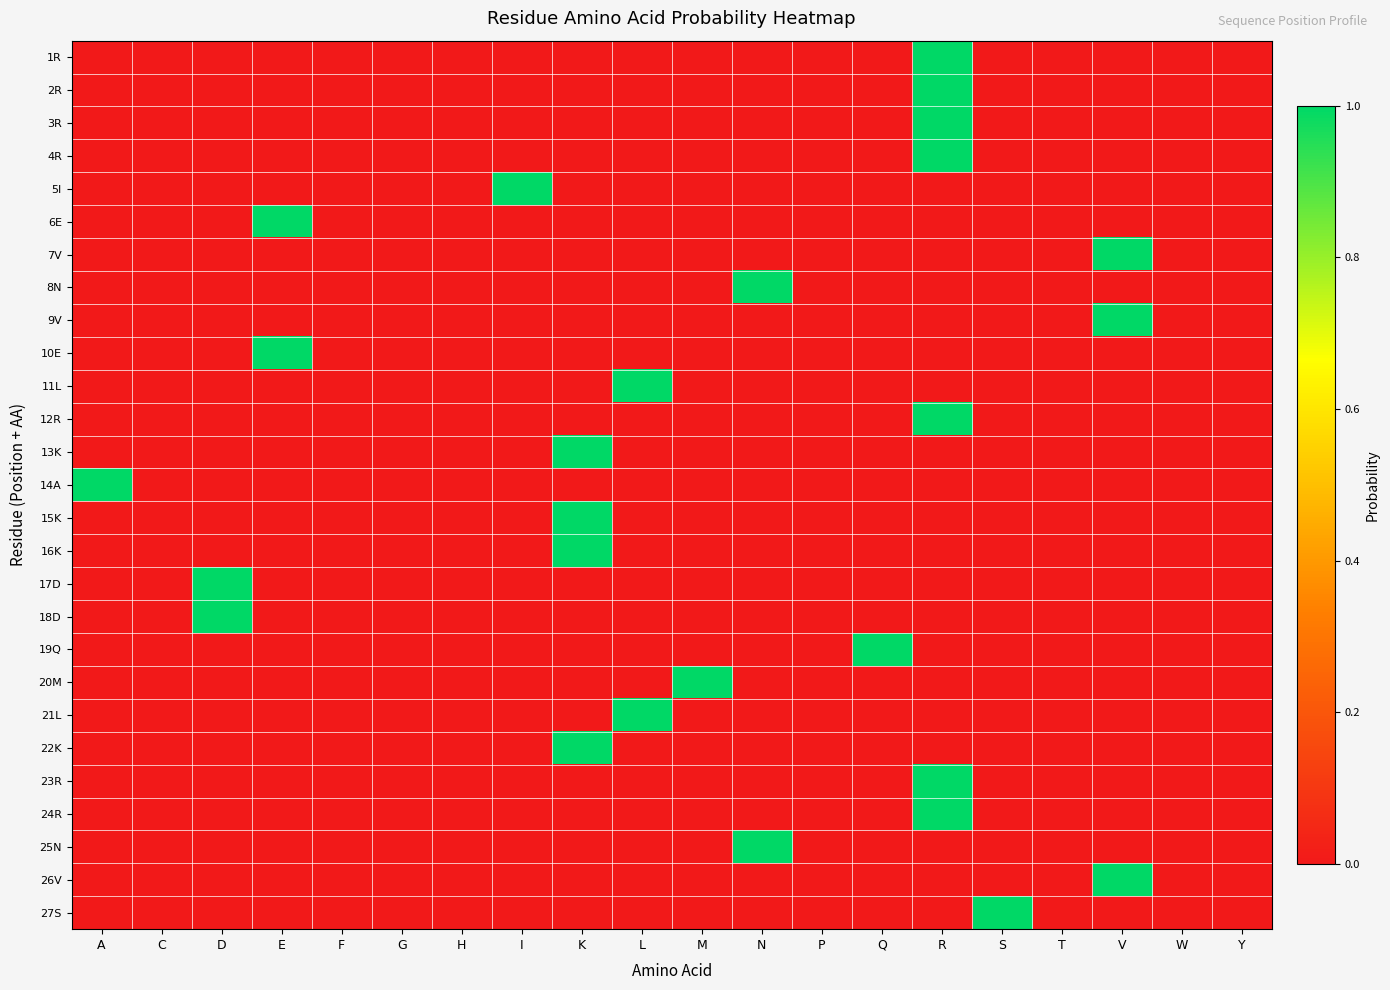

Reading right to left, extract all data points from this chart.

1R: Y=0	W=0	V=0	T=0	S=0	R=1	Q=0	P=0	N=0	M=0	L=0	K=0	I=0	H=0	G=0	F=0	E=0	D=0	C=0	A=0
2R: Y=0	W=0	V=0	T=0	S=0	R=1	Q=0	P=0	N=0	M=0	L=0	K=0	I=0	H=0	G=0	F=0	E=0	D=0	C=0	A=0
3R: Y=0	W=0	V=0	T=0	S=0	R=1	Q=0	P=0	N=0	M=0	L=0	K=0	I=0	H=0	G=0	F=0	E=0	D=0	C=0	A=0
4R: Y=0	W=0	V=0	T=0	S=0	R=1	Q=0	P=0	N=0	M=0	L=0	K=0	I=0	H=0	G=0	F=0	E=0	D=0	C=0	A=0
5I: Y=0	W=0	V=0	T=0	S=0	R=0	Q=0	P=0	N=0	M=0	L=0	K=0	I=1	H=0	G=0	F=0	E=0	D=0	C=0	A=0
6E: Y=0	W=0	V=0	T=0	S=0	R=0	Q=0	P=0	N=0	M=0	L=0	K=0	I=0	H=0	G=0	F=0	E=1	D=0	C=0	A=0
7V: Y=0	W=0	V=1	T=0	S=0	R=0	Q=0	P=0	N=0	M=0	L=0	K=0	I=0	H=0	G=0	F=0	E=0	D=0	C=0	A=0
8N: Y=0	W=0	V=0	T=0	S=0	R=0	Q=0	P=0	N=1	M=0	L=0	K=0	I=0	H=0	G=0	F=0	E=0	D=0	C=0	A=0
9V: Y=0	W=0	V=1	T=0	S=0	R=0	Q=0	P=0	N=0	M=0	L=0	K=0	I=0	H=0	G=0	F=0	E=0	D=0	C=0	A=0
10E: Y=0	W=0	V=0	T=0	S=0	R=0	Q=0	P=0	N=0	M=0	L=0	K=0	I=0	H=0	G=0	F=0	E=1	D=0	C=0	A=0
11L: Y=0	W=0	V=0	T=0	S=0	R=0	Q=0	P=0	N=0	M=0	L=1	K=0	I=0	H=0	G=0	F=0	E=0	D=0	C=0	A=0
12R: Y=0	W=0	V=0	T=0	S=0	R=1	Q=0	P=0	N=0	M=0	L=0	K=0	I=0	H=0	G=0	F=0	E=0	D=0	C=0	A=0
13K: Y=0	W=0	V=0	T=0	S=0	R=0	Q=0	P=0	N=0	M=0	L=0	K=1	I=0	H=0	G=0	F=0	E=0	D=0	C=0	A=0
14A: Y=0	W=0	V=0	T=0	S=0	R=0	Q=0	P=0	N=0	M=0	L=0	K=0	I=0	H=0	G=0	F=0	E=0	D=0	C=0	A=1
15K: Y=0	W=0	V=0	T=0	S=0	R=0	Q=0	P=0	N=0	M=0	L=0	K=1	I=0	H=0	G=0	F=0	E=0	D=0	C=0	A=0
16K: Y=0	W=0	V=0	T=0	S=0	R=0	Q=0	P=0	N=0	M=0	L=0	K=1	I=0	H=0	G=0	F=0	E=0	D=0	C=0	A=0
17D: Y=0	W=0	V=0	T=0	S=0	R=0	Q=0	P=0	N=0	M=0	L=0	K=0	I=0	H=0	G=0	F=0	E=0	D=1	C=0	A=0
18D: Y=0	W=0	V=0	T=0	S=0	R=0	Q=0	P=0	N=0	M=0	L=0	K=0	I=0	H=0	G=0	F=0	E=0	D=1	C=0	A=0
19Q: Y=0	W=0	V=0	T=0	S=0	R=0	Q=1	P=0	N=0	M=0	L=0	K=0	I=0	H=0	G=0	F=0	E=0	D=0	C=0	A=0
20M: Y=0	W=0	V=0	T=0	S=0	R=0	Q=0	P=0	N=0	M=1	L=0	K=0	I=0	H=0	G=0	F=0	E=0	D=0	C=0	A=0
21L: Y=0	W=0	V=0	T=0	S=0	R=0	Q=0	P=0	N=0	M=0	L=1	K=0	I=0	H=0	G=0	F=0	E=0	D=0	C=0	A=0
22K: Y=0	W=0	V=0	T=0	S=0	R=0	Q=0	P=0	N=0	M=0	L=0	K=1	I=0	H=0	G=0	F=0	E=0	D=0	C=0	A=0
23R: Y=0	W=0	V=0	T=0	S=0	R=1	Q=0	P=0	N=0	M=0	L=0	K=0	I=0	H=0	G=0	F=0	E=0	D=0	C=0	A=0
24R: Y=0	W=0	V=0	T=0	S=0	R=1	Q=0	P=0	N=0	M=0	L=0	K=0	I=0	H=0	G=0	F=0	E=0	D=0	C=0	A=0
25N: Y=0	W=0	V=0	T=0	S=0	R=0	Q=0	P=0	N=1	M=0	L=0	K=0	I=0	H=0	G=0	F=0	E=0	D=0	C=0	A=0
26V: Y=0	W=0	V=1	T=0	S=0	R=0	Q=0	P=0	N=0	M=0	L=0	K=0	I=0	H=0	G=0	F=0	E=0	D=0	C=0	A=0
27S: Y=0	W=0	V=0	T=0	S=1	R=0	Q=0	P=0	N=0	M=0	L=0	K=0	I=0	H=0	G=0	F=0	E=0	D=0	C=0	A=0